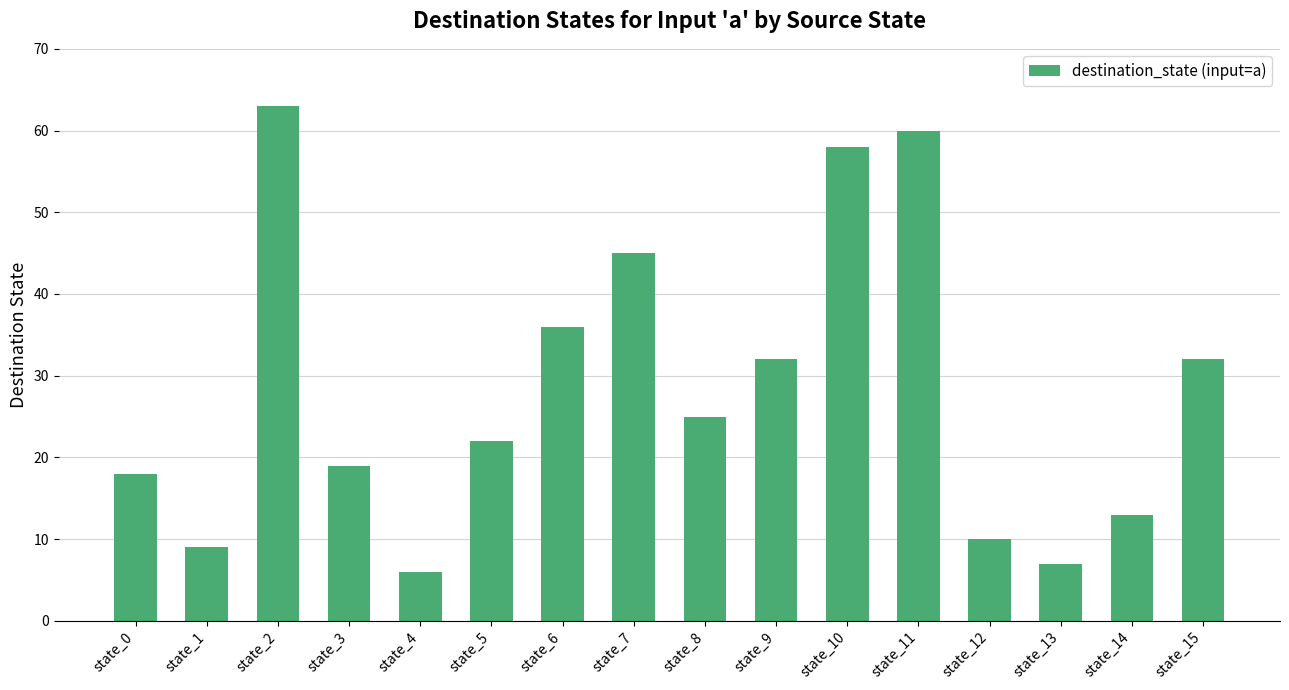

True or false: the data shows 10 at state_12.

True